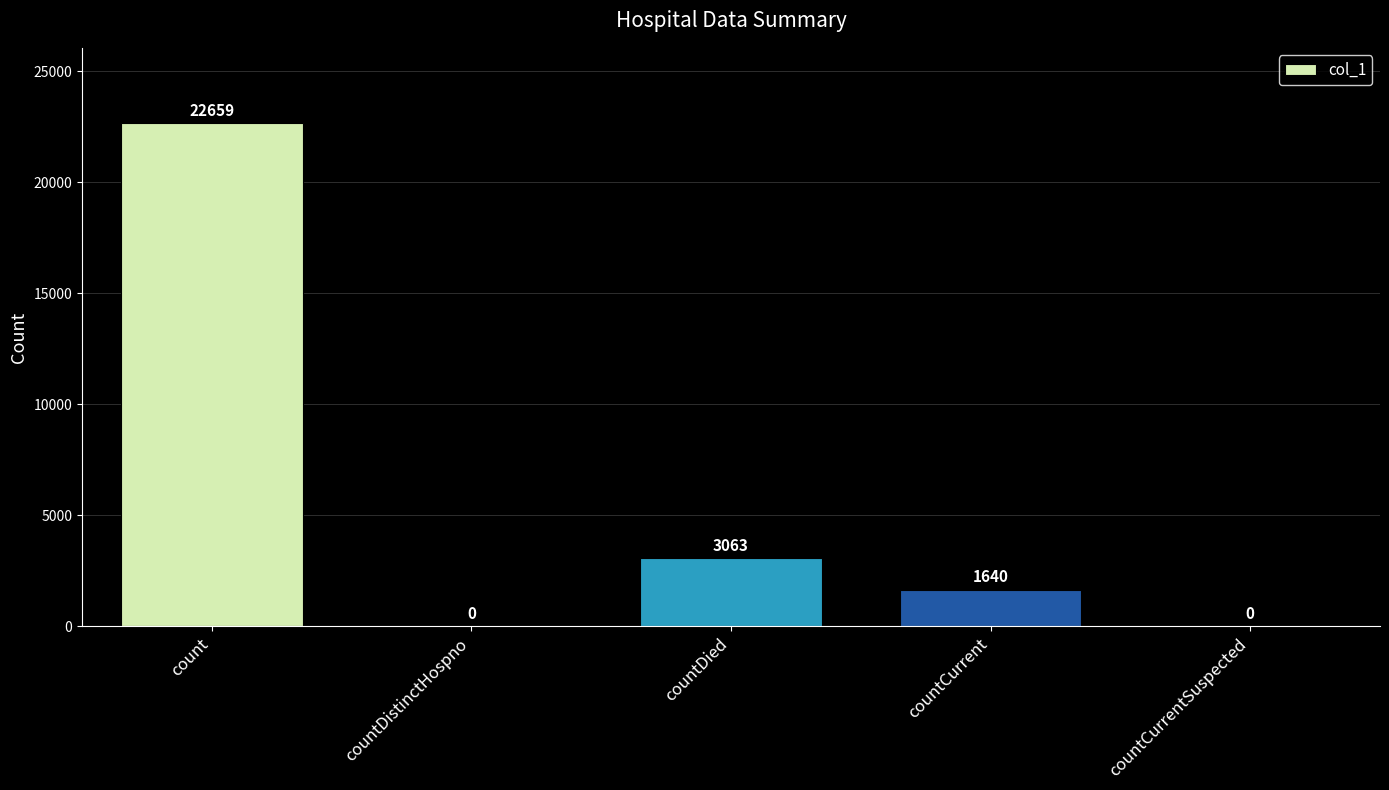

What is the maximum value shown in the chart?

22659